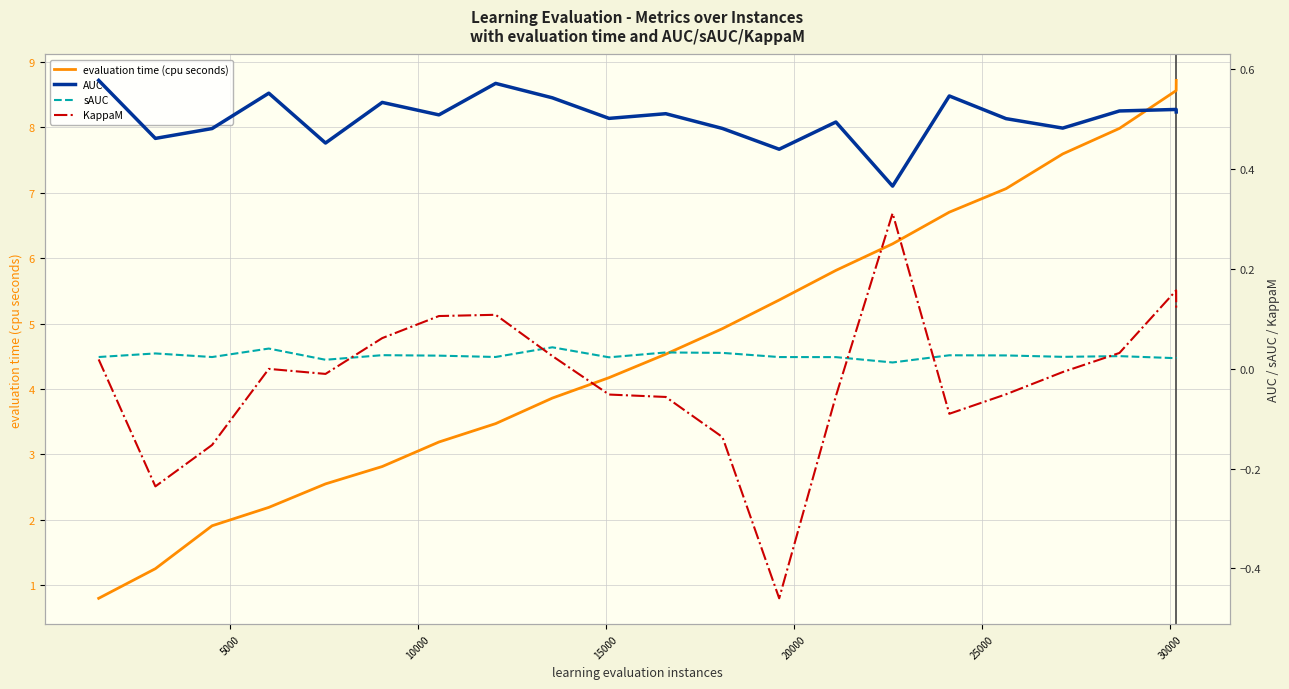

Reading right to left, transcribe all the data shown in this chart.

evaluation time (cpu seconds): 8.7	8.6	8.0	7.6	7.1	6.7	6.2	5.8	5.4	4.9	4.5	4.2	3.9	3.5	3.2	2.8	2.5	2.2	1.9	1.2	0.8
AUC: 0.5	0.5	0.5	0.5	0.5	0.5	0.4	0.5	0.4	0.5	0.5	0.5	0.5	0.6	0.5	0.5	0.5	0.6	0.5	0.5	0.6
sAUC: 0.0	0.0	0.0	0.0	0.0	0.0	0.0	0.0	0.0	0.0	0.0	0.0	0.0	0.0	0.0	0.0	0.0	0.0	0.0	0.0	0.0
KappaM: 0.1	0.2	0.0	-0.0	-0.1	-0.1	0.3	-0.1	-0.5	-0.1	-0.1	-0.1	0.0	0.1	0.1	0.1	-0.0	-0.0	-0.2	-0.2	0.0